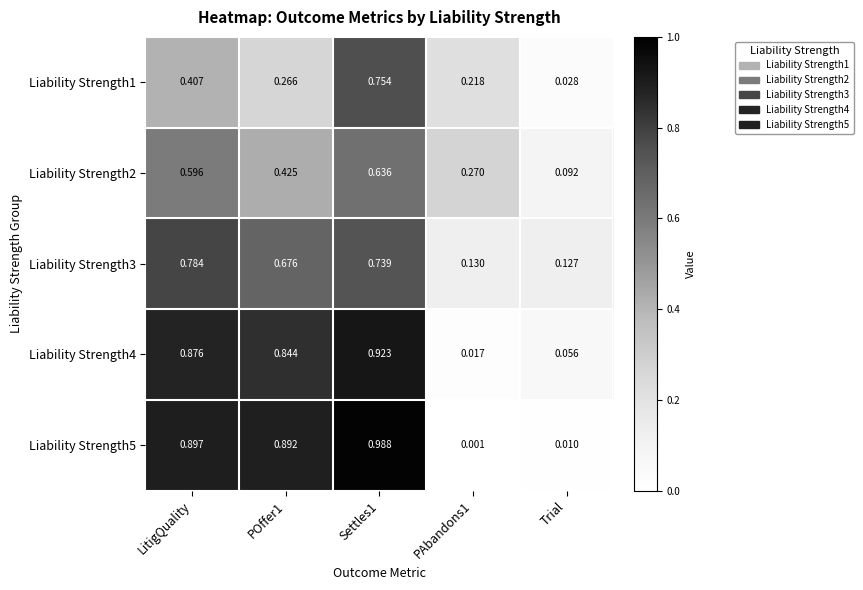

Is the value of Liability Strength1 at POffer1 greater than the value of Liability Strength4 at PAbandons1?

Yes